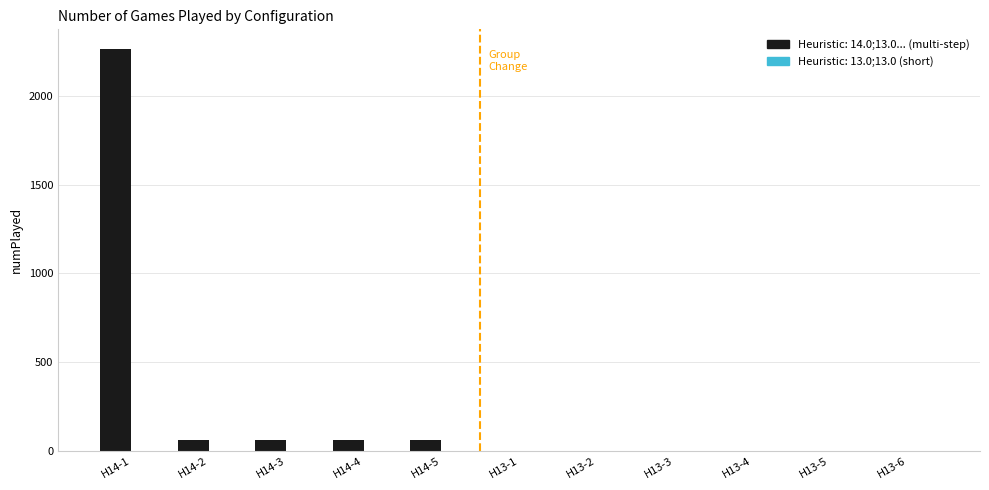

True or false: the data shows 65 at H14-5.

True